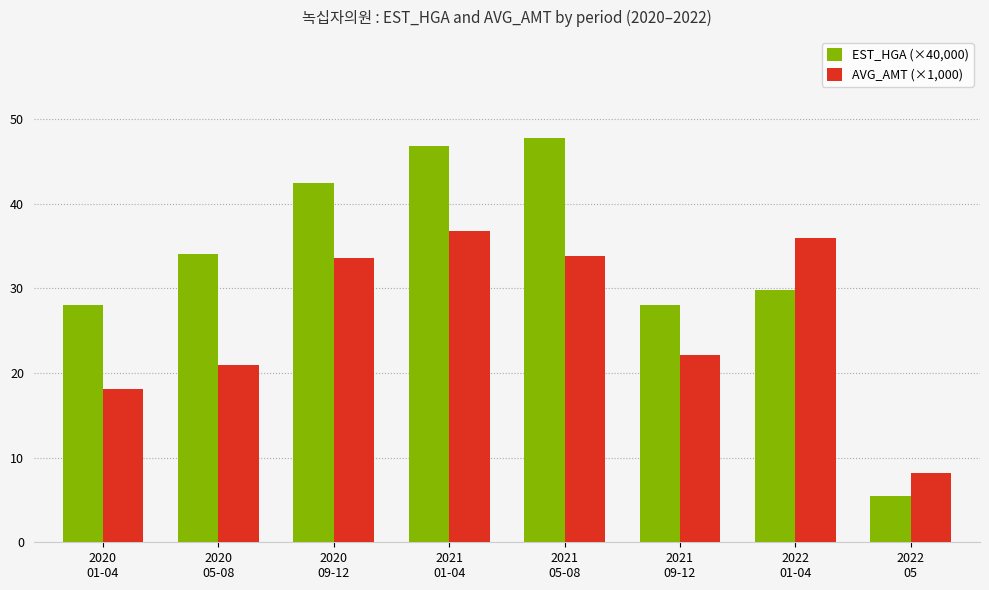

Is it true that AVG_AMT (×1,000) equals 20.9 at 2020
05-08?

True